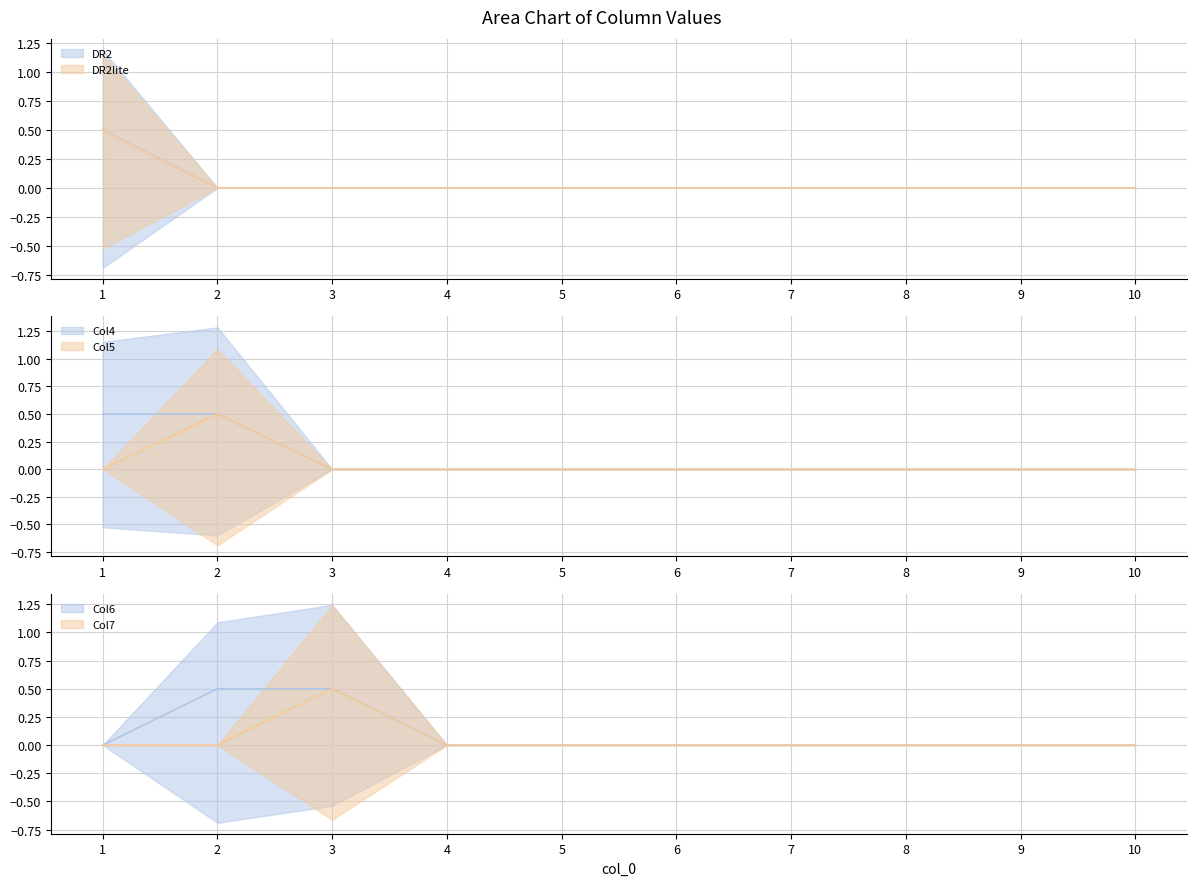

How many distinct data groups are displayed?

6